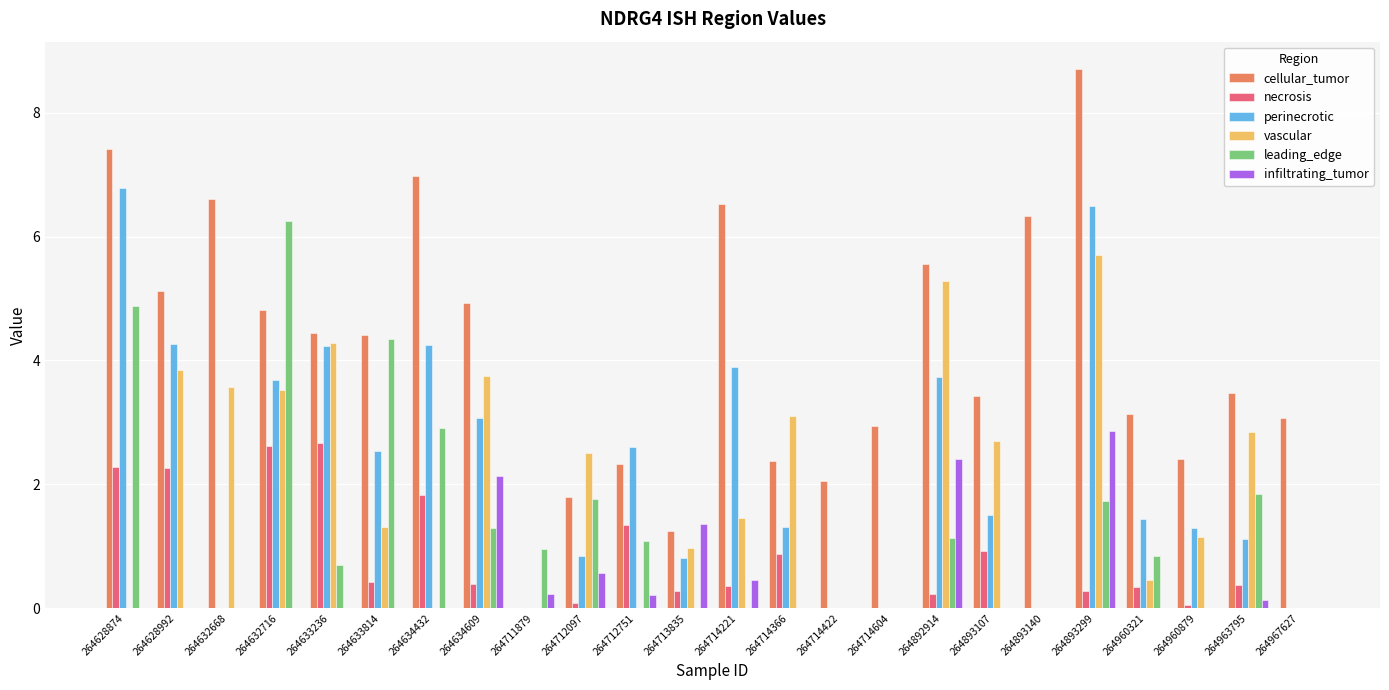

At which label does vascular first exceed 1?

264628992